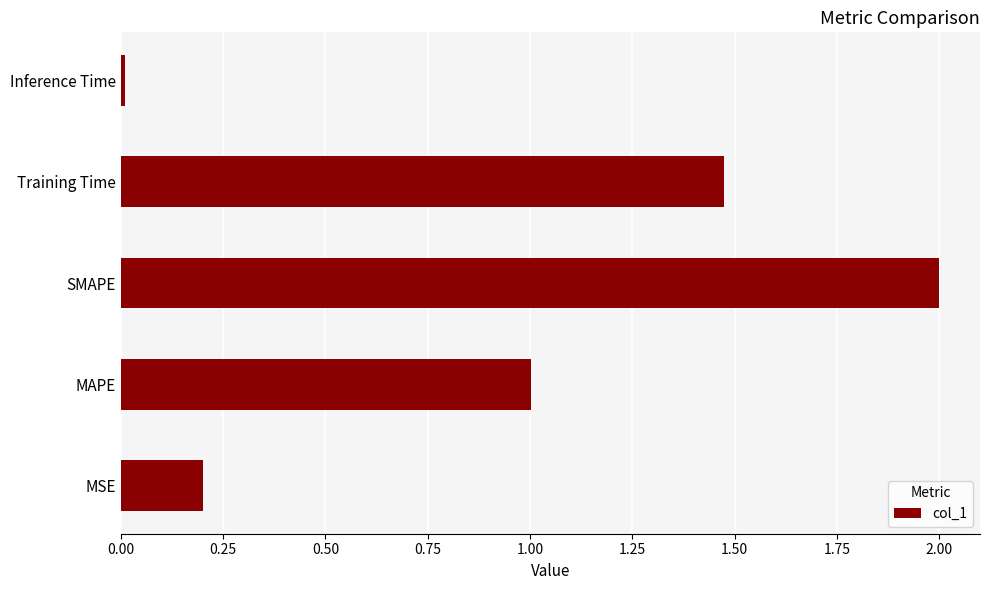

Which has a higher value, MAPE or MSE?

MAPE